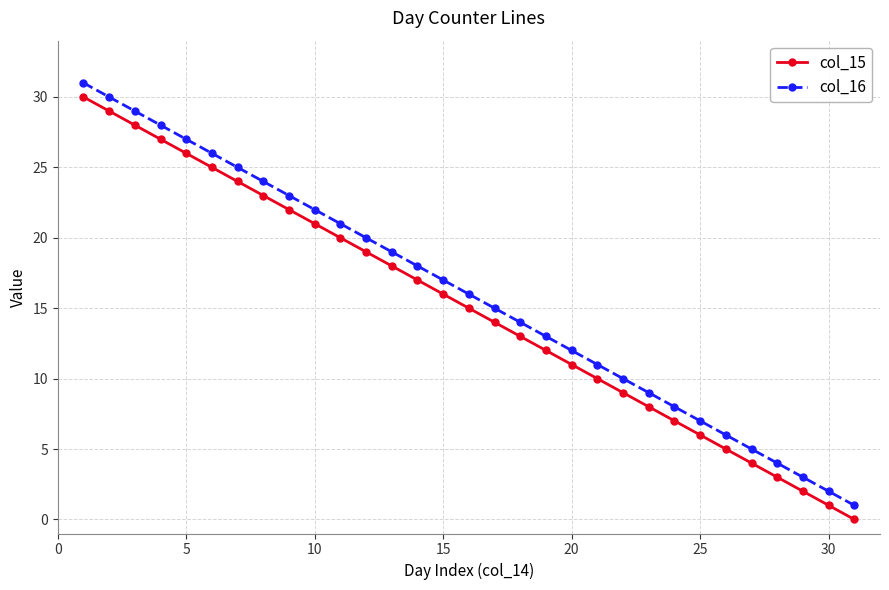

True or false: col_15 has more than 1 interior local peaks.

False